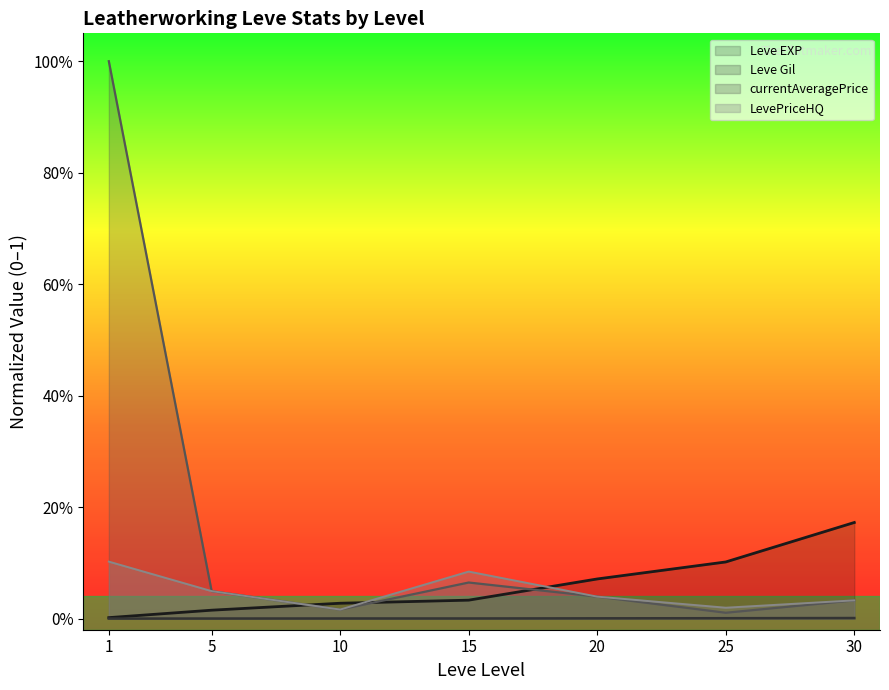

At which label is Leve Gil closest to 0?

1